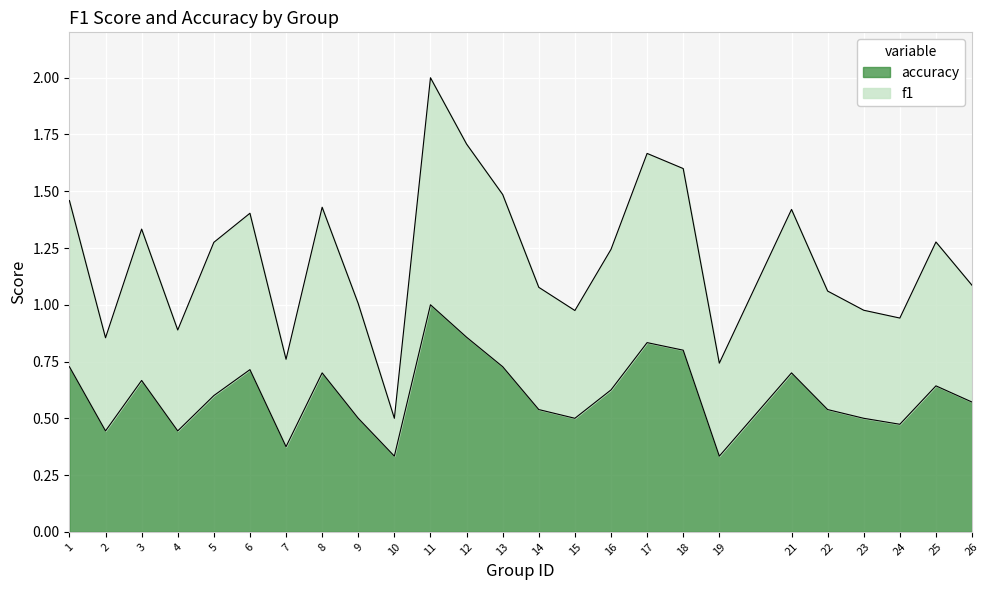

How many categories are shown in the chart?

25